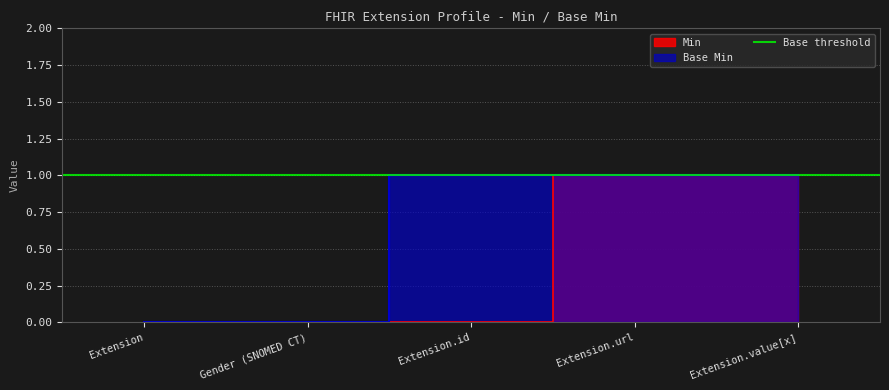

Reading left to right, transcribe all the data shown in this chart.

Min: 0	0	0	1	1
Base Min: 0	0	1	1	1